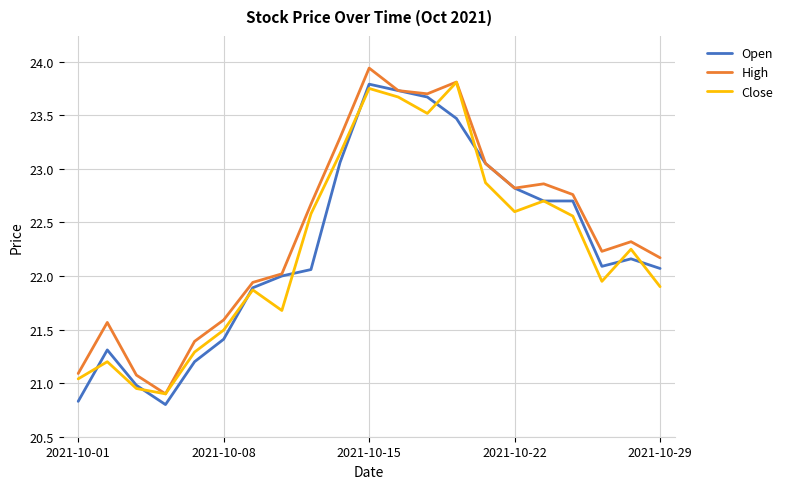

What is the minimum value shown in the chart?

20.8